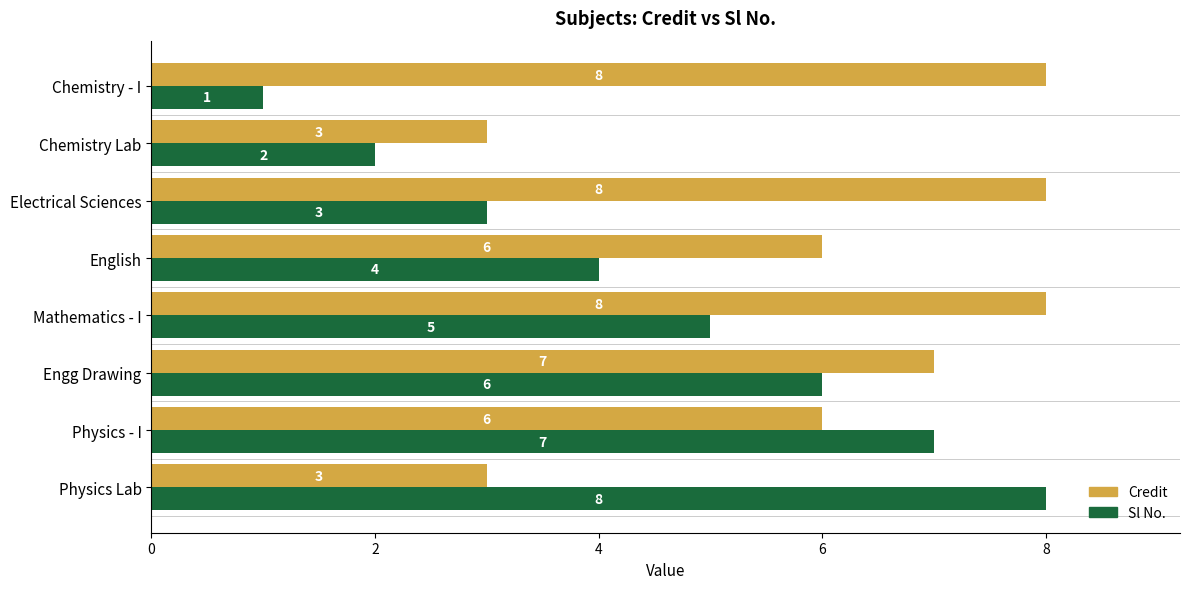

At how many categories does at least one series exceed 4?

7